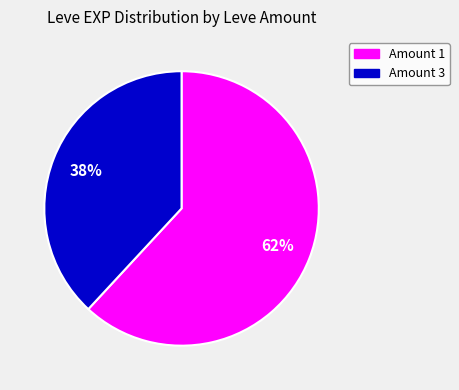

Is there a majority slice in this chart?

Yes